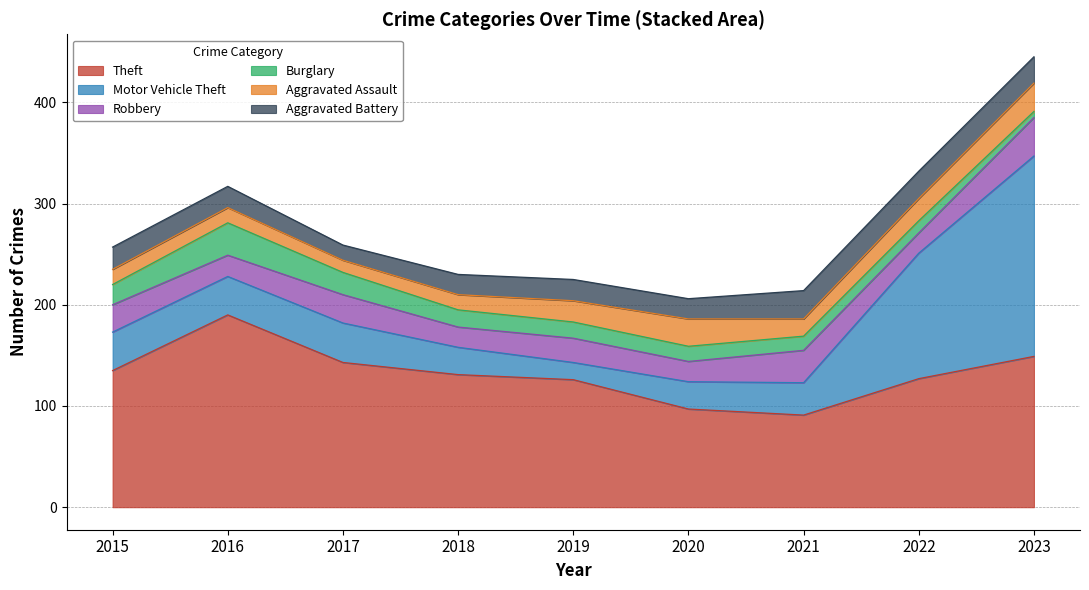

What are all the series names shown in the legend?

Theft, Motor Vehicle Theft, Robbery, Burglary, Aggravated Assault, Aggravated Battery